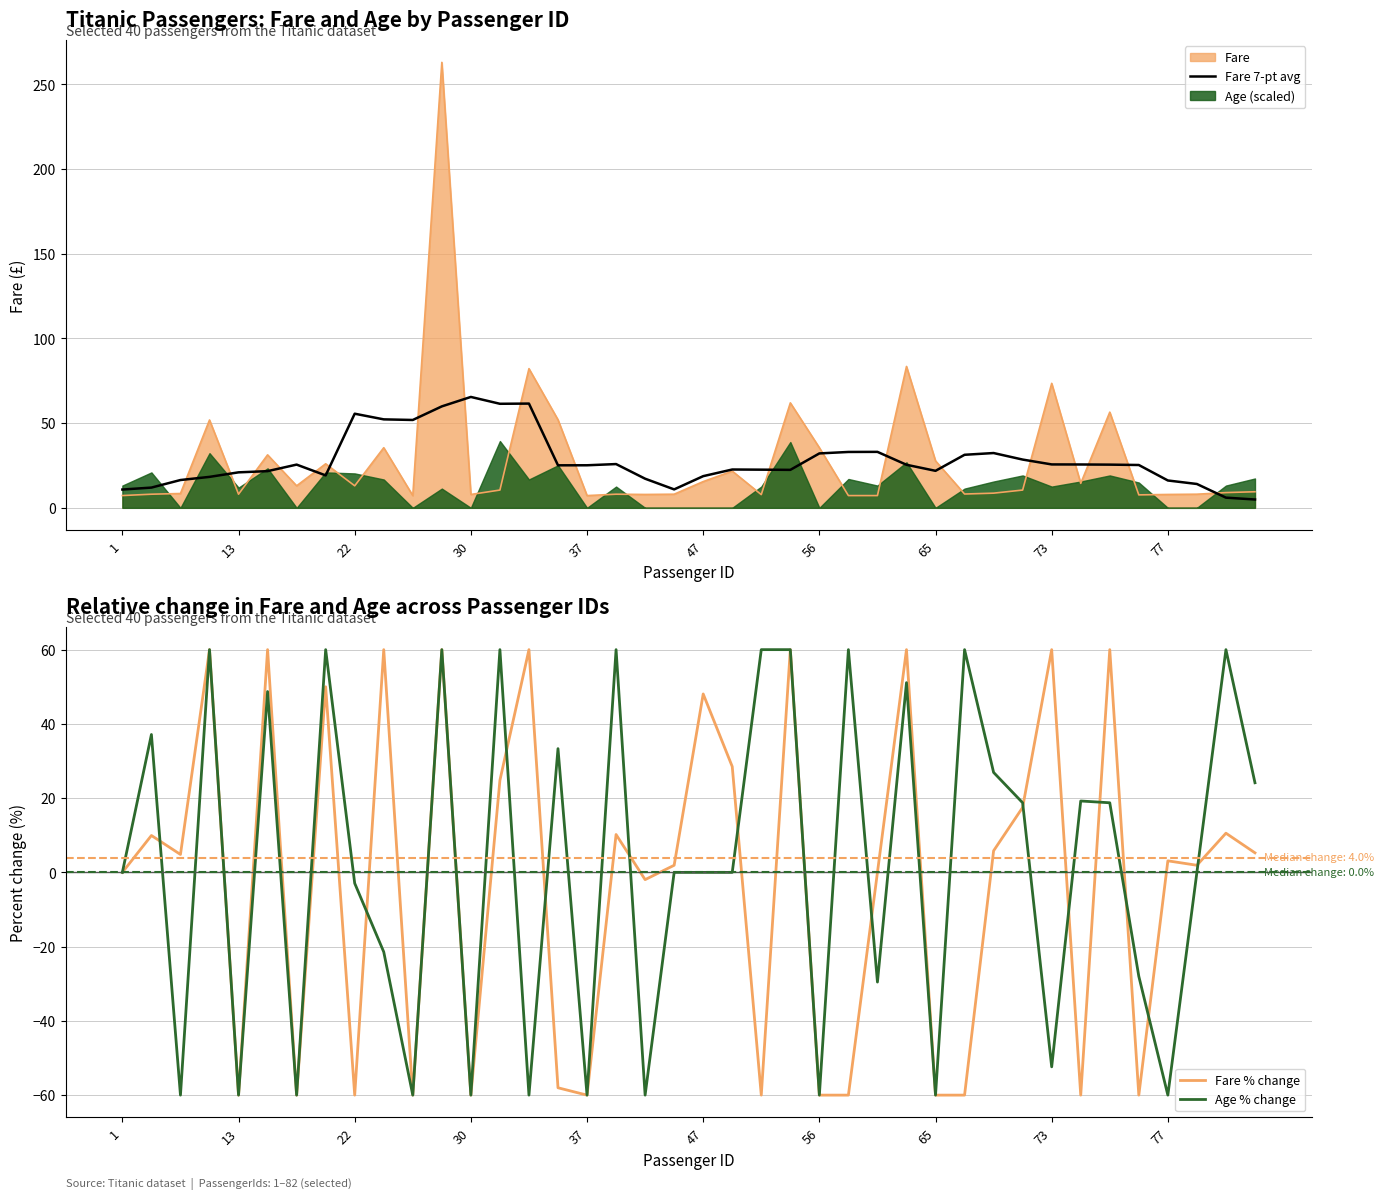

Reading left to right, what are all the values shown in this chart?

Fare 7-pt avg: 10.8	12.0	16.4	18.3	21.0	21.7	25.5	19.1	55.6	52.2	51.9	59.9	65.5	61.4	61.5	25.1	25.1	25.8	17.2	10.9	18.7	22.6	22.5	22.4	32.1	33.0	33.0	25.4	21.9	31.3	32.4	28.5	25.6	25.6	25.5	25.3	16.1	14.1	6.0	4.9
Fare % change: 0.0	9.9	4.8	60.0	-60.0	60.0	-60.0	50.0	-60.0	60.0	-60.0	60.0	-60.0	24.8	60.0	-58.0	-60.0	10.2	-2.0	1.9	48.1	28.5	-60.0	60.0	-60.0	-60.0	0.0	60.0	-60.0	-60.0	5.8	17.5	60.0	-60.0	60.0	-60.0	3.1	1.9	10.6	5.3
Age % change: 0.0	37.1	-60.0	60.0	-60.0	48.7	-60.0	60.0	-2.9	-21.4	-60.0	60.0	-60.0	60.0	-60.0	33.3	-60.0	60.0	-60.0	0.0	0.0	0.0	60.0	60.0	-60.0	60.0	-29.5	51.1	-60.0	60.0	26.9	18.7	-52.4	19.2	18.7	-28.0	-60.0	0.0	60.0	24.1